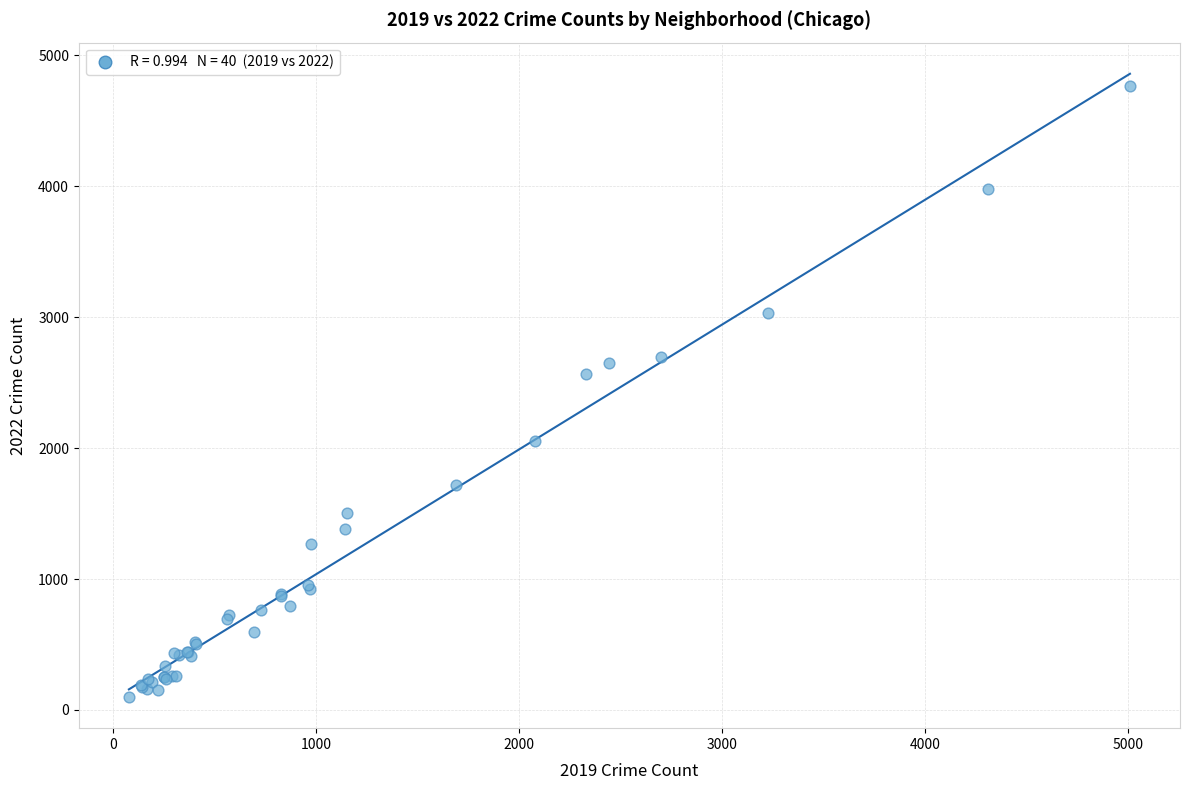

What Y value in the scatter plot is closest to 2431?

2566